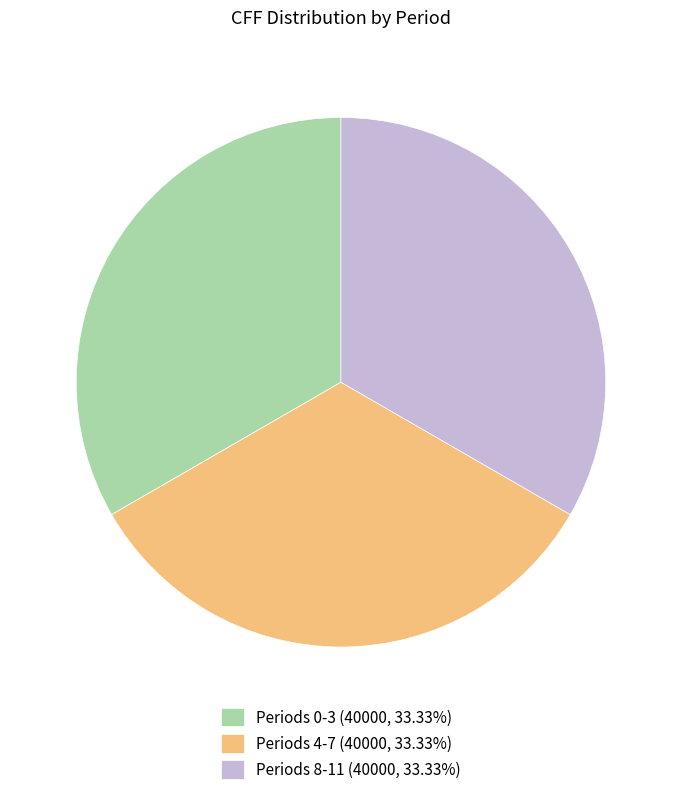

How many segments does this pie chart have?

3